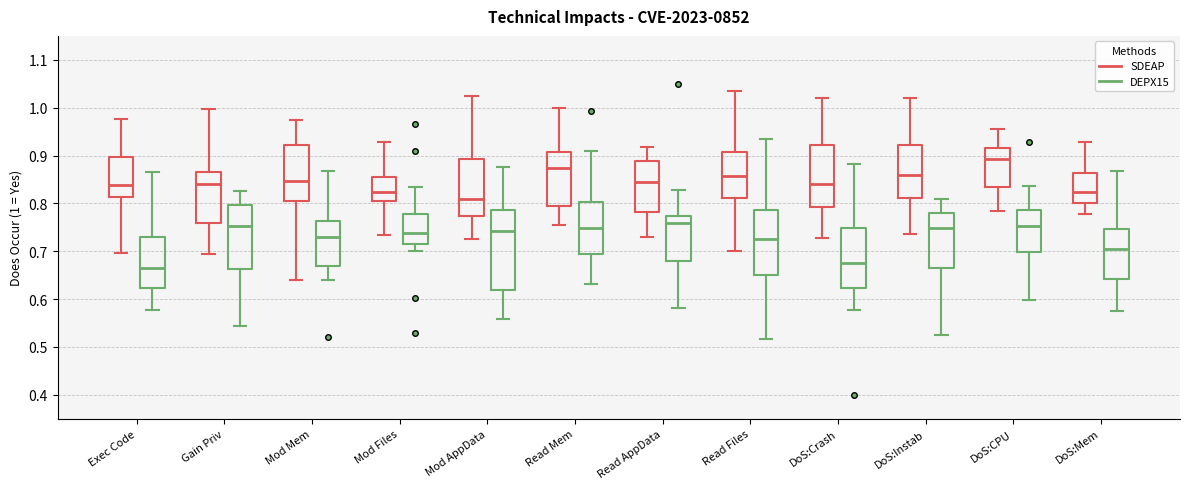

Reading left to right, read every box against the y-axis: the position of its median line, the range the box covers, and the ends of its whiskers. The values are not printed on the chart, so give them approximately, as read against the axis.

Exec Code (SDEAP): median 0.84, box 0.81 to 0.90, whiskers 0.70 to 0.98
Exec Code (DEPX15): median 0.67, box 0.62 to 0.73, whiskers 0.58 to 0.87
Gain Priv (SDEAP): median 0.84, box 0.76 to 0.87, whiskers 0.69 to 1.00
Gain Priv (DEPX15): median 0.75, box 0.66 to 0.80, whiskers 0.54 to 0.83
Mod Mem (SDEAP): median 0.85, box 0.81 to 0.92, whiskers 0.64 to 0.98
Mod Mem (DEPX15): median 0.73, box 0.67 to 0.76, whiskers 0.64 to 0.87
Mod Files (SDEAP): median 0.82, box 0.81 to 0.85, whiskers 0.73 to 0.93
Mod Files (DEPX15): median 0.74, box 0.71 to 0.78, whiskers 0.70 to 0.83
Mod AppData (SDEAP): median 0.81, box 0.77 to 0.89, whiskers 0.73 to 1.03
Mod AppData (DEPX15): median 0.74, box 0.62 to 0.79, whiskers 0.56 to 0.87
Read Mem (SDEAP): median 0.87, box 0.79 to 0.91, whiskers 0.75 to 1.00
Read Mem (DEPX15): median 0.75, box 0.69 to 0.80, whiskers 0.63 to 0.91
Read AppData (SDEAP): median 0.84, box 0.78 to 0.89, whiskers 0.73 to 0.92
Read AppData (DEPX15): median 0.76, box 0.68 to 0.77, whiskers 0.58 to 0.83
Read Files (SDEAP): median 0.86, box 0.81 to 0.91, whiskers 0.70 to 1.04
Read Files (DEPX15): median 0.73, box 0.65 to 0.79, whiskers 0.52 to 0.93
DoS:Crash (SDEAP): median 0.84, box 0.79 to 0.92, whiskers 0.73 to 1.02
DoS:Crash (DEPX15): median 0.68, box 0.62 to 0.75, whiskers 0.58 to 0.88
DoS:Instab (SDEAP): median 0.86, box 0.81 to 0.92, whiskers 0.74 to 1.02
DoS:Instab (DEPX15): median 0.75, box 0.67 to 0.78, whiskers 0.52 to 0.81
DoS:CPU (SDEAP): median 0.89, box 0.83 to 0.92, whiskers 0.78 to 0.95
DoS:CPU (DEPX15): median 0.75, box 0.70 to 0.79, whiskers 0.60 to 0.84
DoS:Mem (SDEAP): median 0.82, box 0.80 to 0.86, whiskers 0.78 to 0.93
DoS:Mem (DEPX15): median 0.70, box 0.64 to 0.75, whiskers 0.58 to 0.87